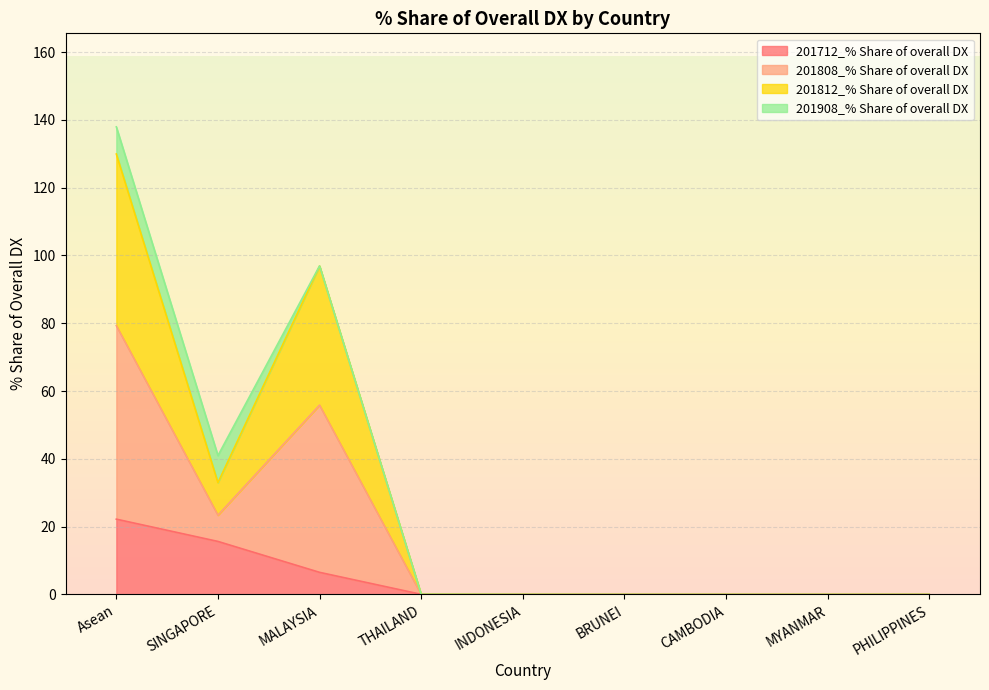

Which series changed the most between INDONESIA and MYANMAR?

201808_% Share of overall DX